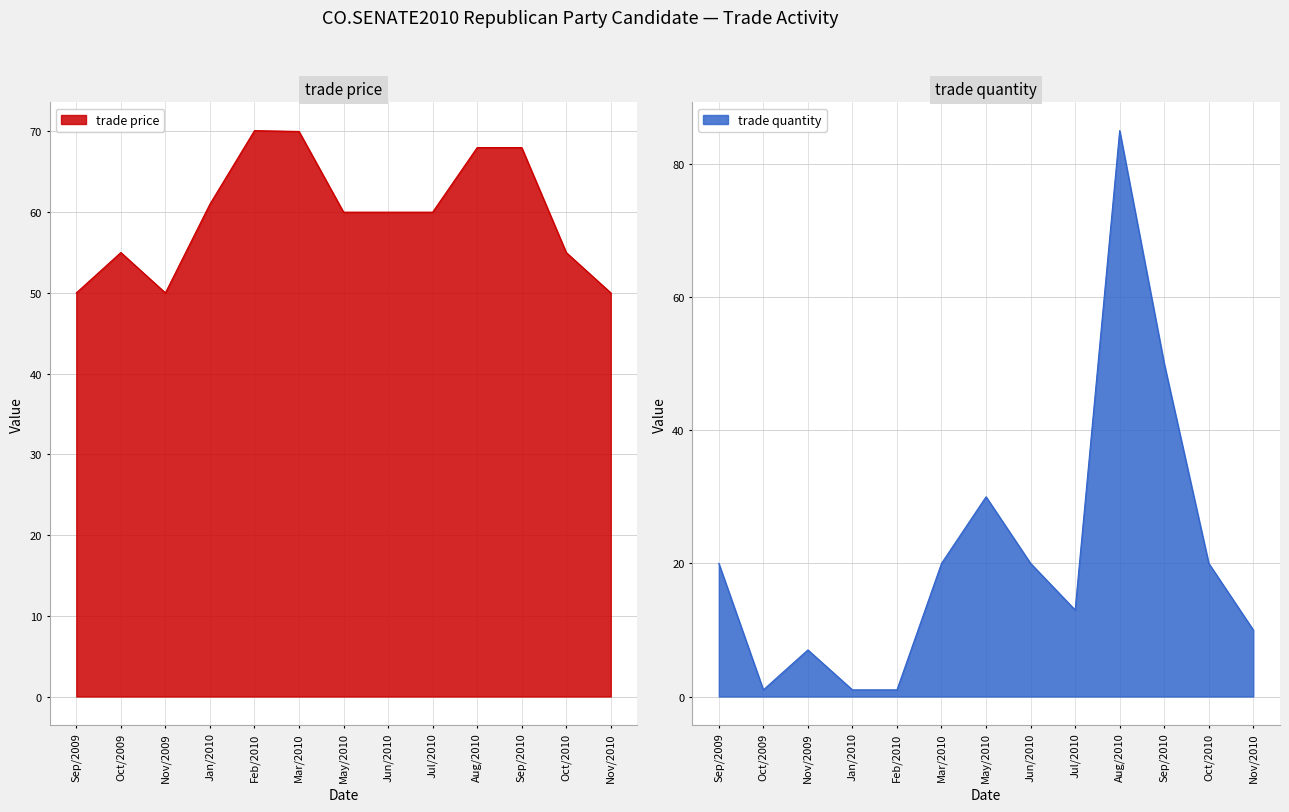

At which category does trade price reach its first local valley?

Nov/2009